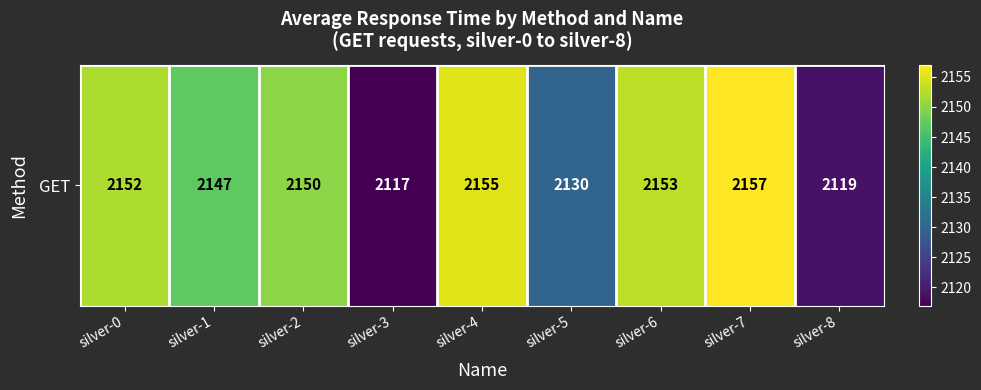

What is the change in value from silver-2 to silver-3?

-33